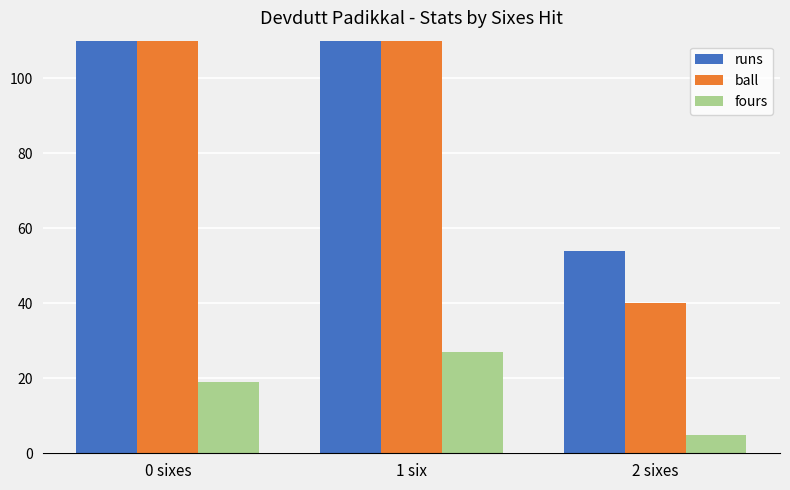

Which series has the widest spread of values?

runs